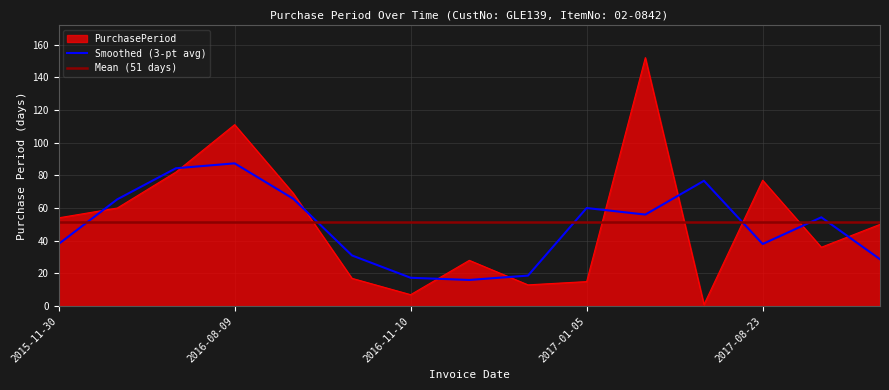

True or false: the data shows 17 at 2016-11-03.

True